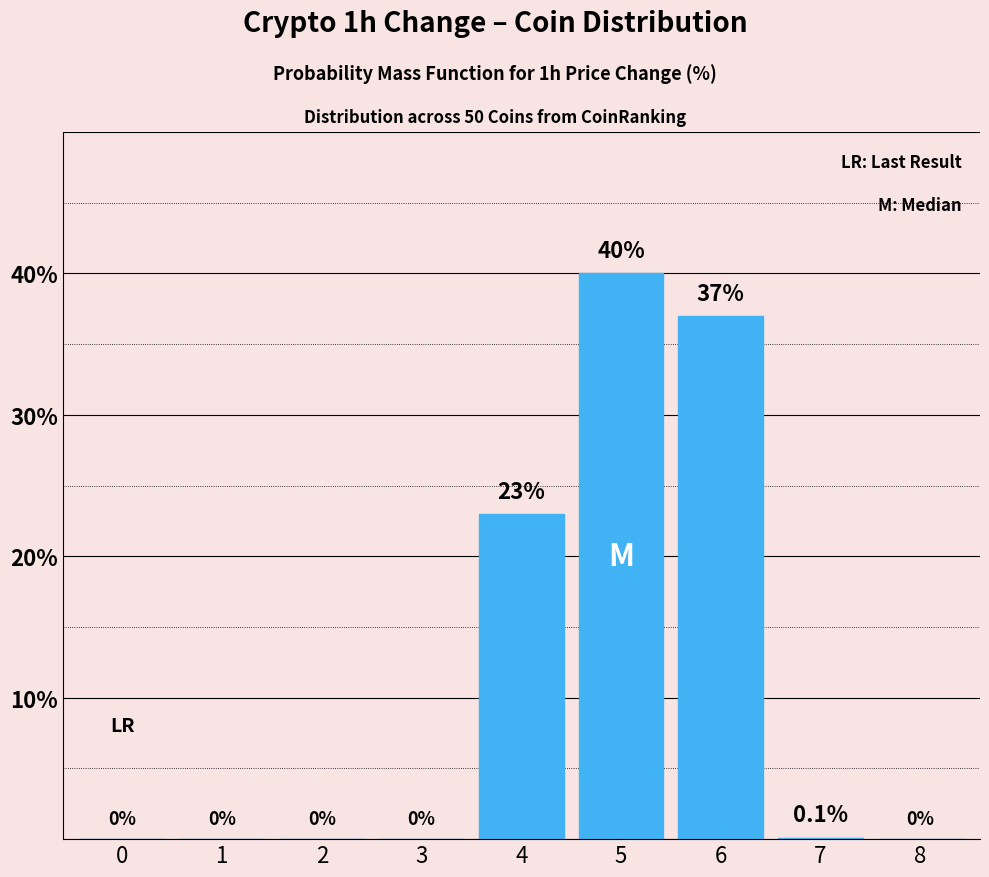

Reading left to right, list all the values displayed in this chart.

0=0.0	1=0.0	2=0.0	3=0.0	4=23.0	5=40.0	6=37.0	7=0.1	8=0.0